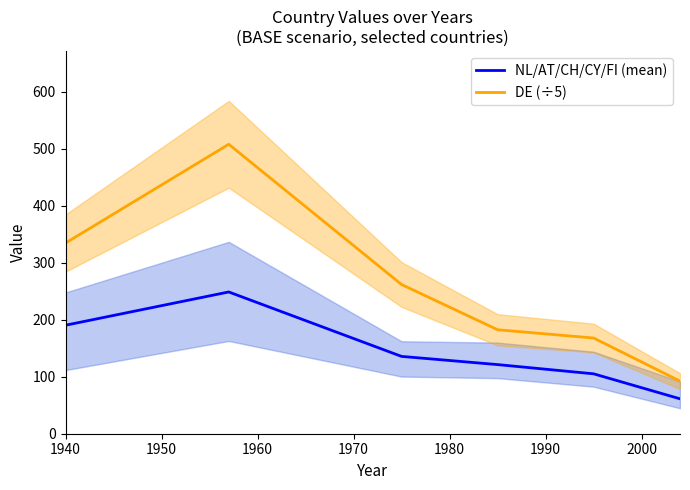

True or false: DE (÷5) and NL/AT/CH/CY/FI (mean) intersect in this chart.

False